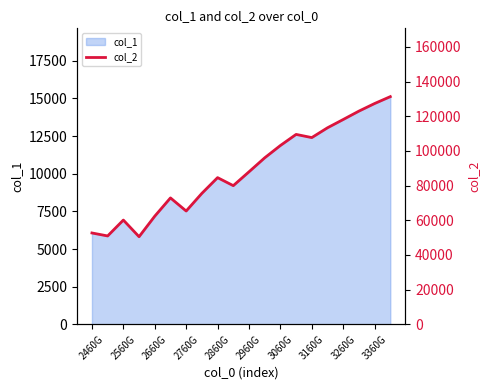

Count the number of categories in the chart.

20